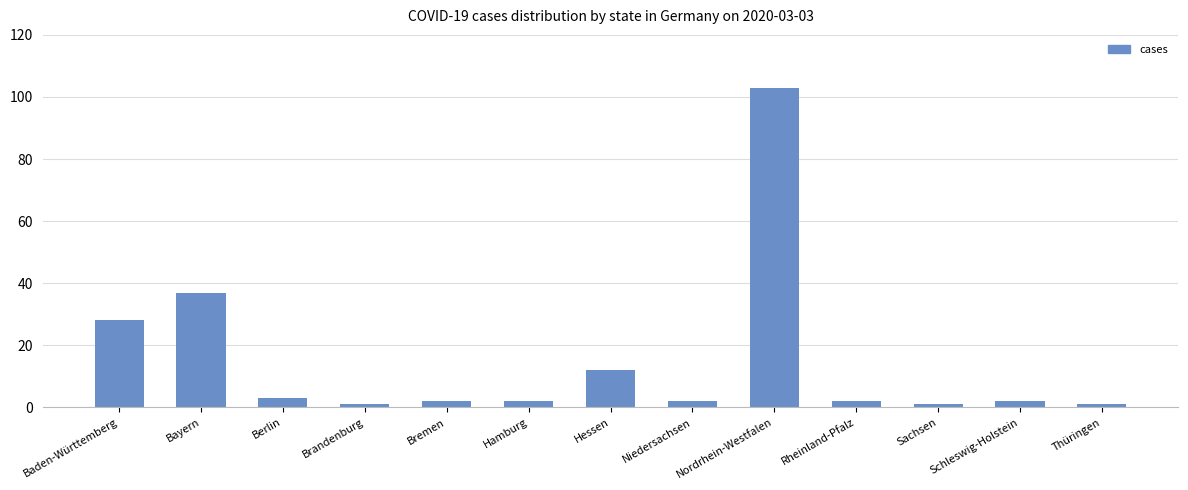

How many distinct data groups are displayed?

1